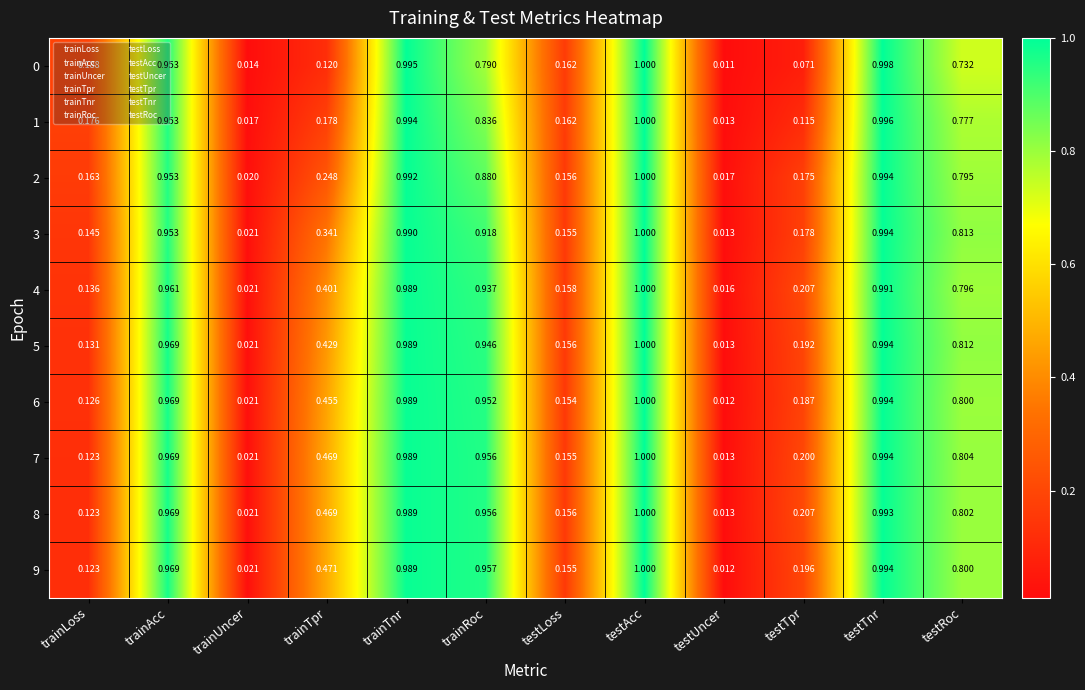

What is the total value across all series at testRoc?

7.9